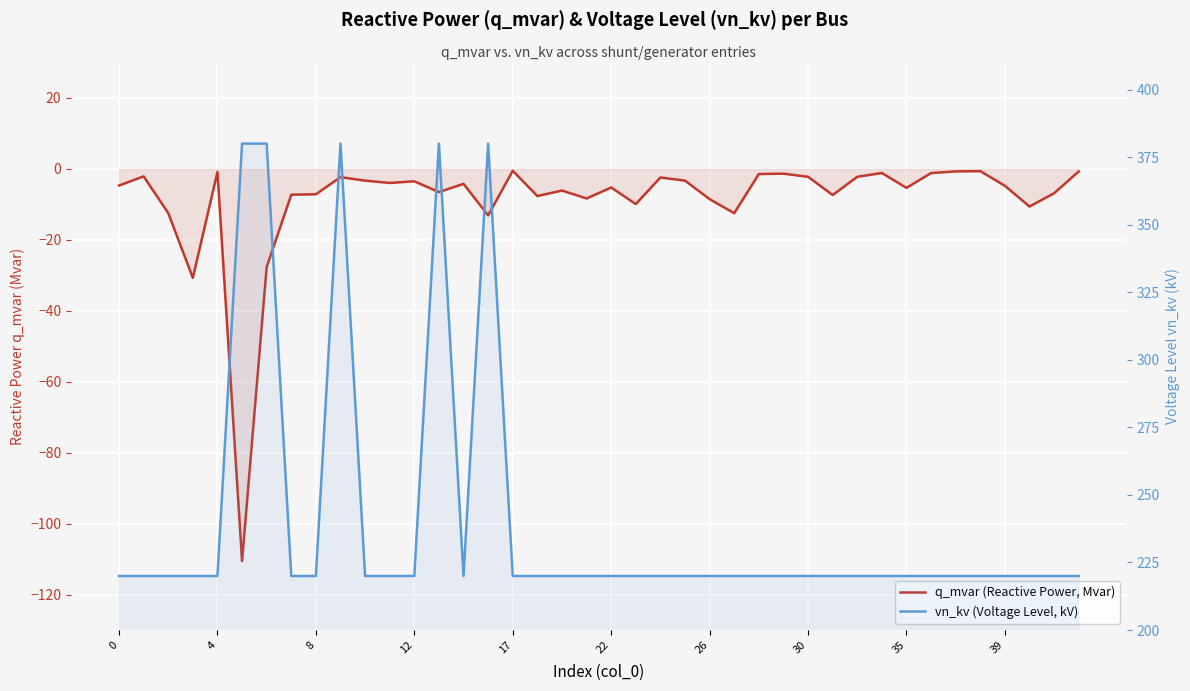

True or false: vn_kv (Voltage Level, kV) and q_mvar (Reactive Power, Mvar) cross at least once.

False